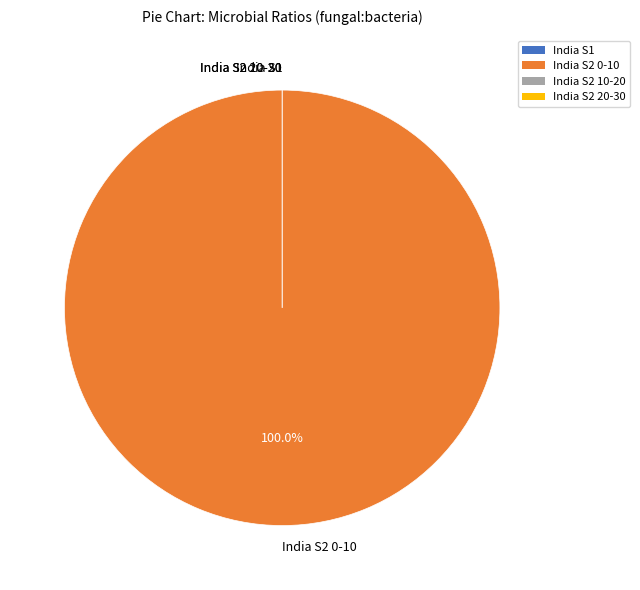

To the nearest percent, what percentage of the pie is India S2 0-10?

100%